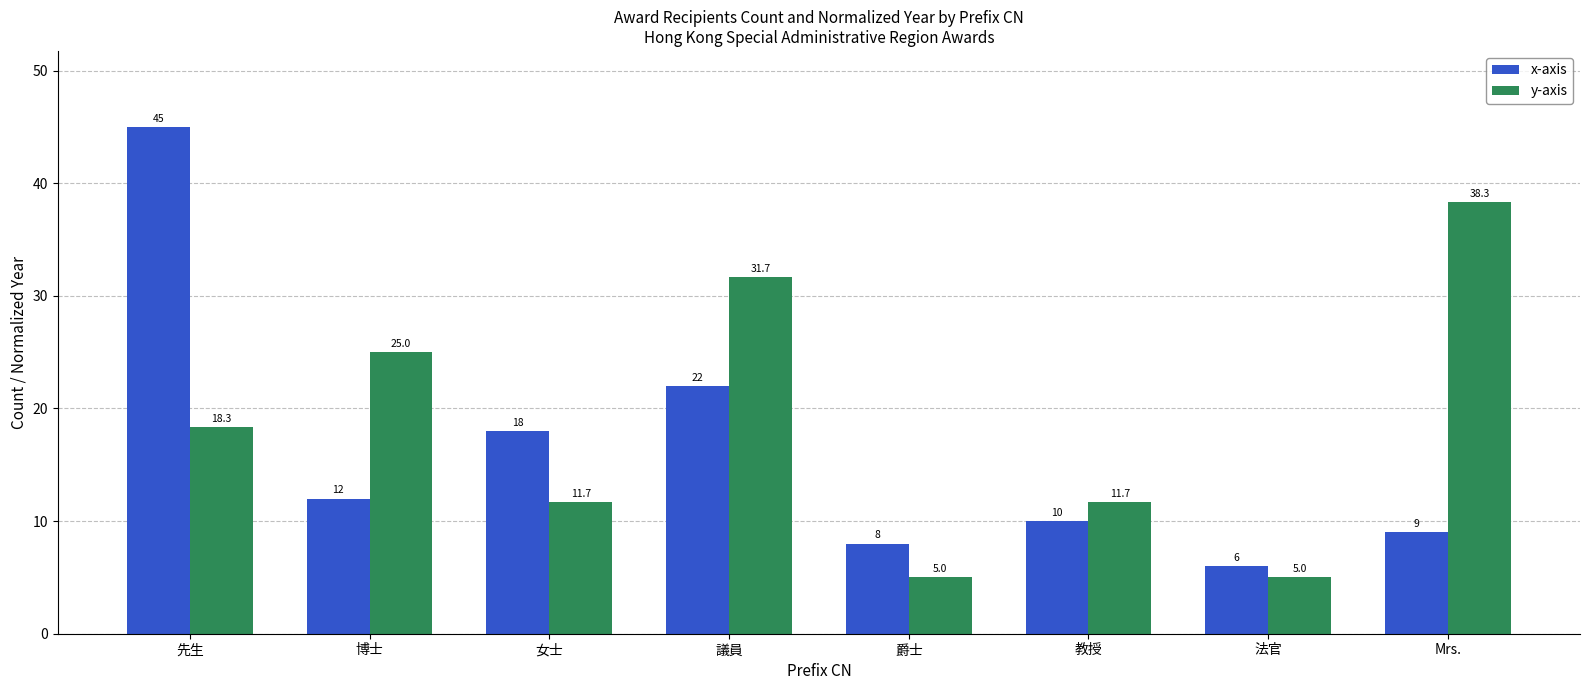

Is it true that y-axis equals 2.9 at 女士?

False